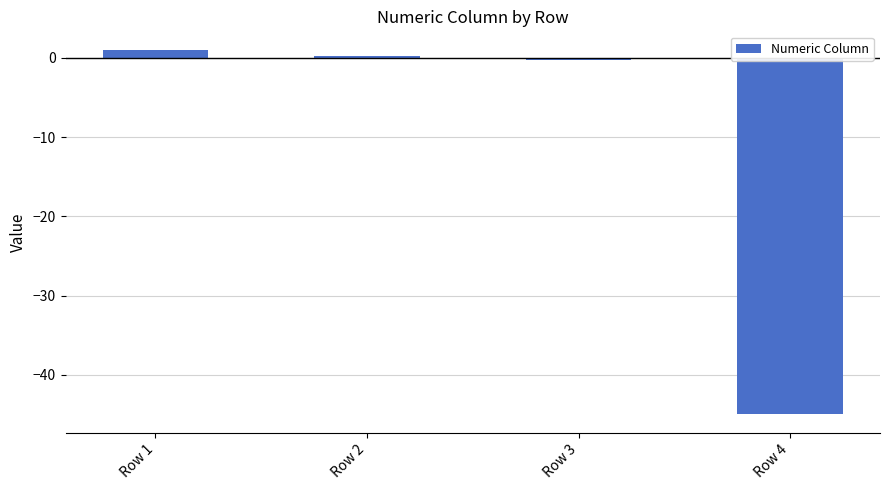

What is the approximate value at Row 4?

-45.0